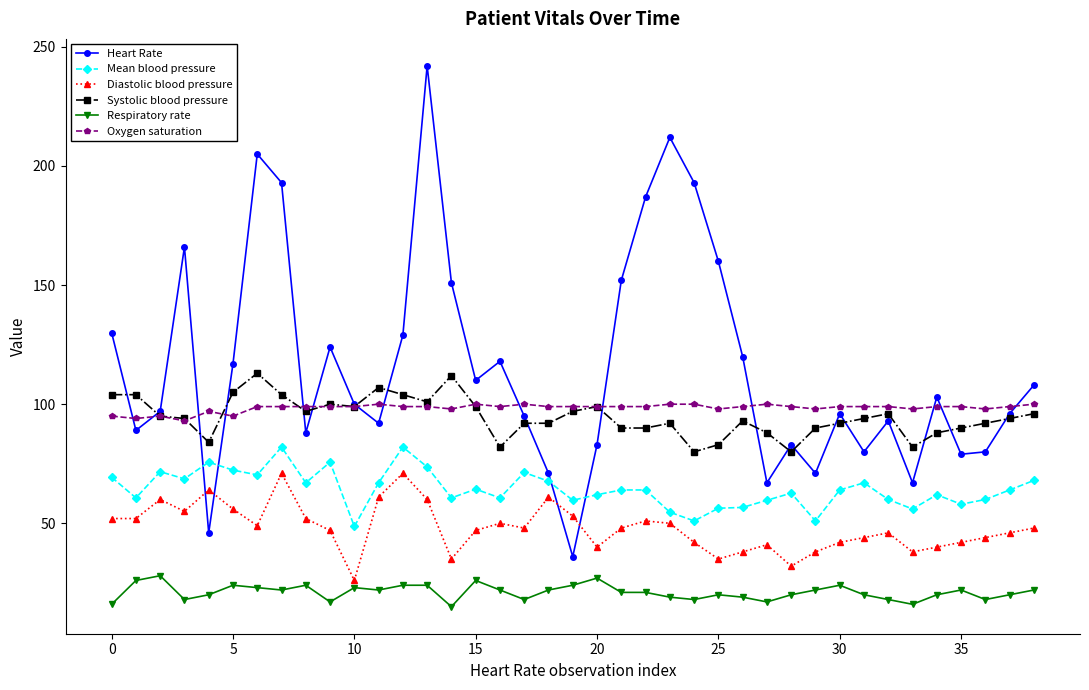

How many values in the Diastolic blood pressure series are below 48?

19